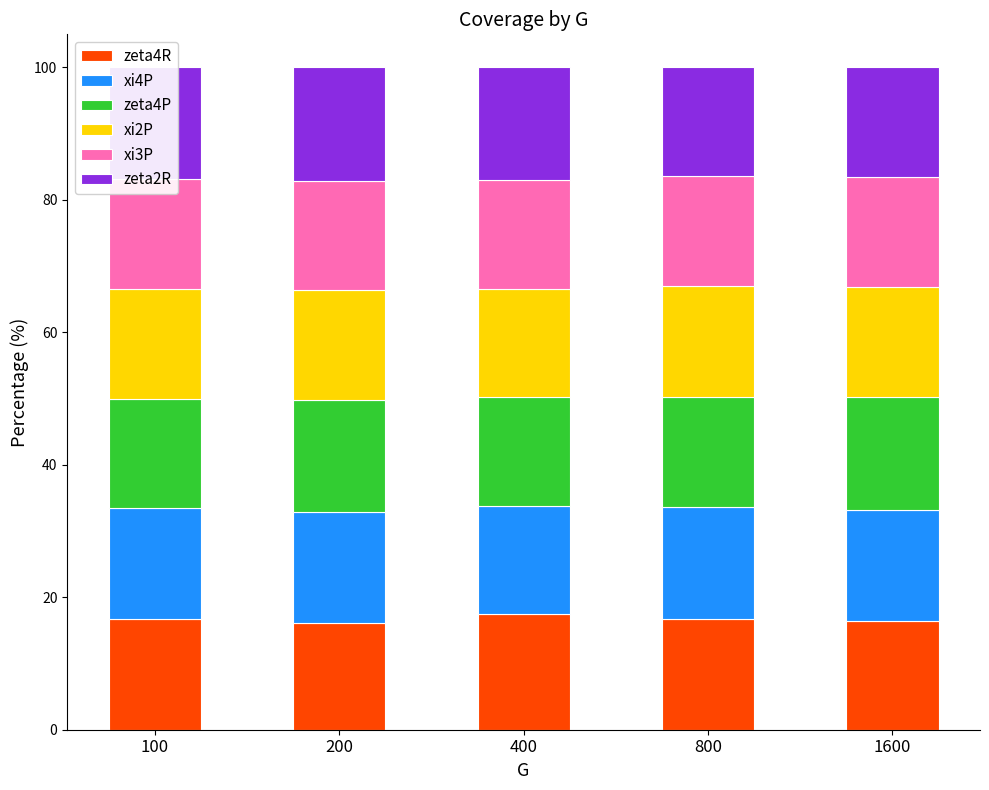

How many categories are shown in the chart?

5